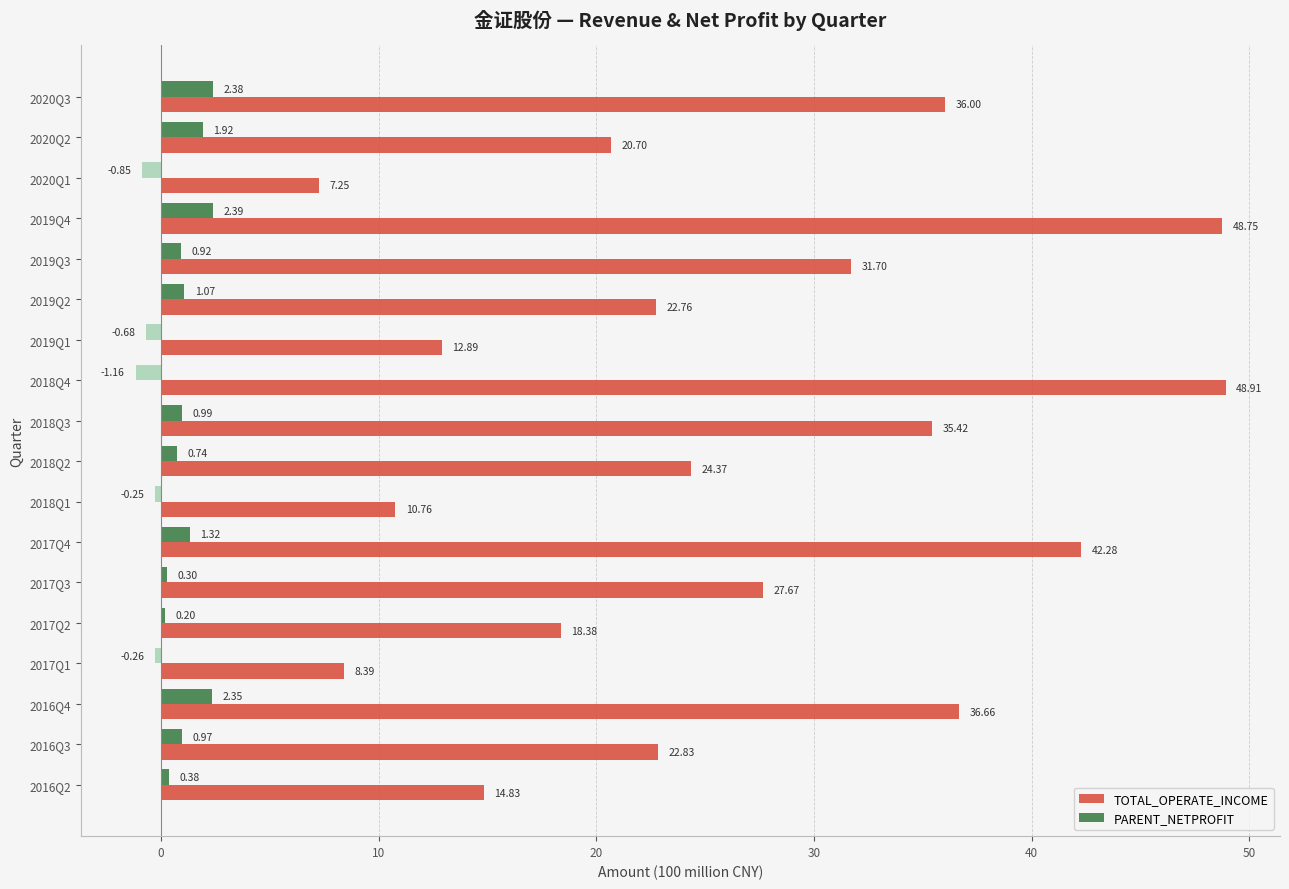

What is the sum of the TOTAL_OPERATE_INCOME values at 2016Q3 and 2016Q4?

59.5